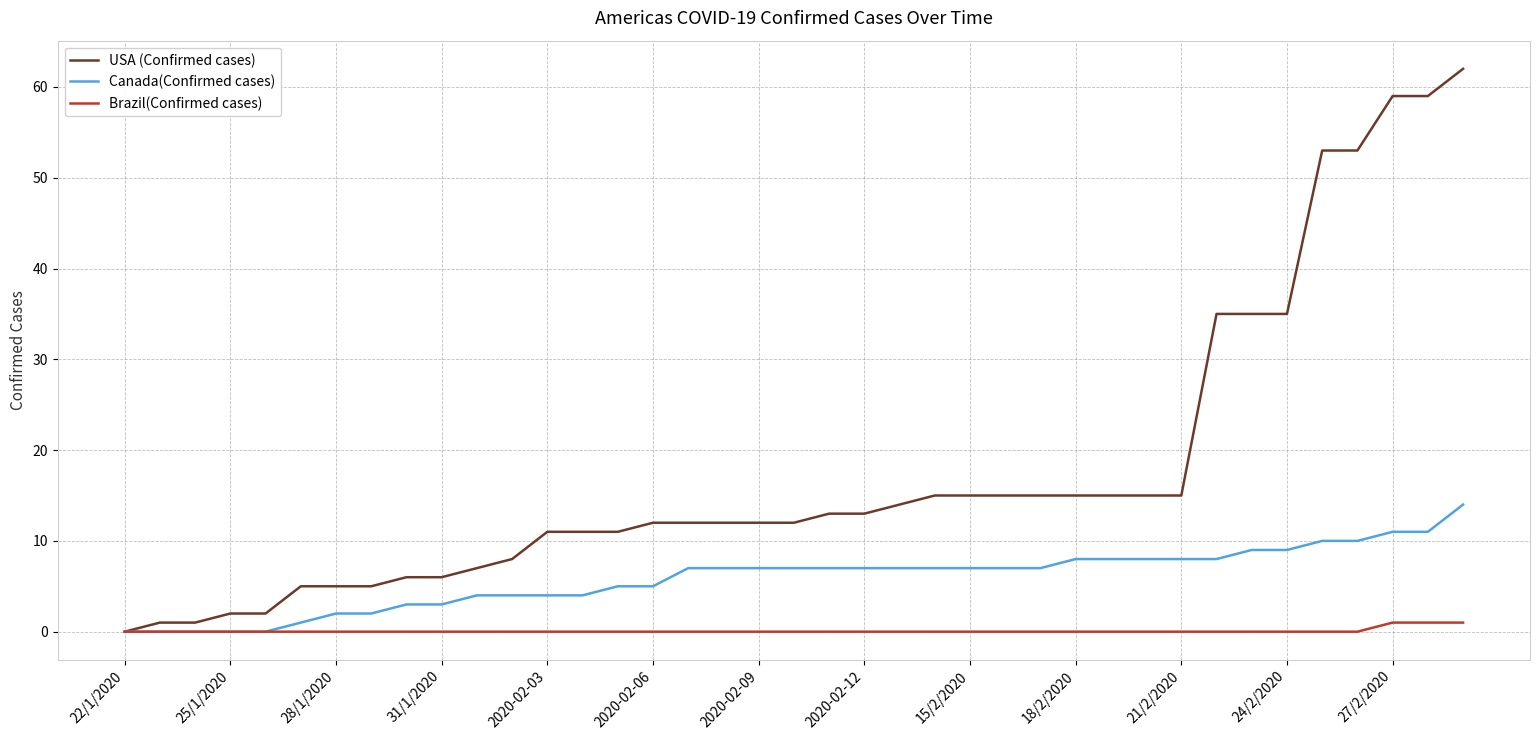

What is the greatest value displayed?

62